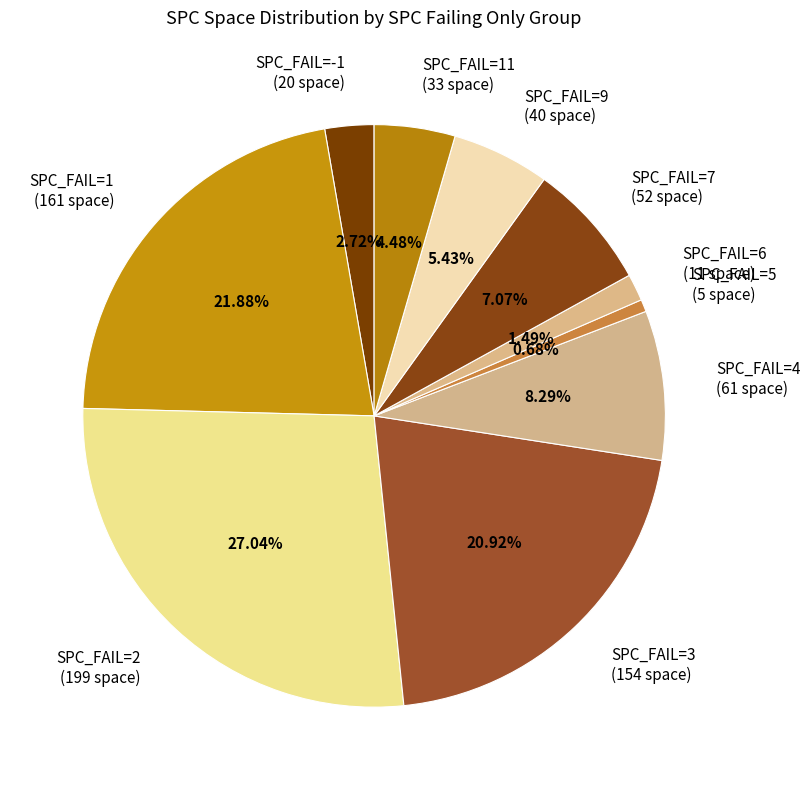

Is SPC_FAIL=-1 (20 space) the majority of the pie?

No